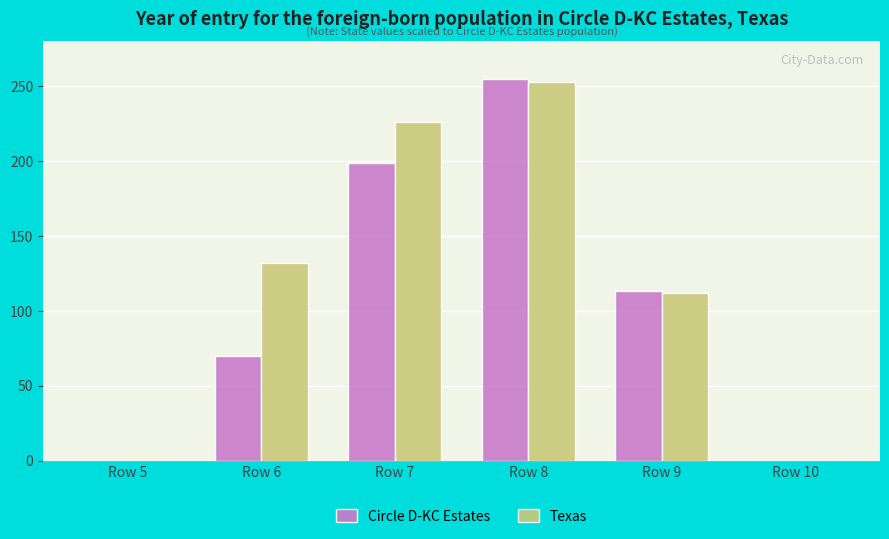

At which label does Circle D-KC Estates reach its peak?

Row 8